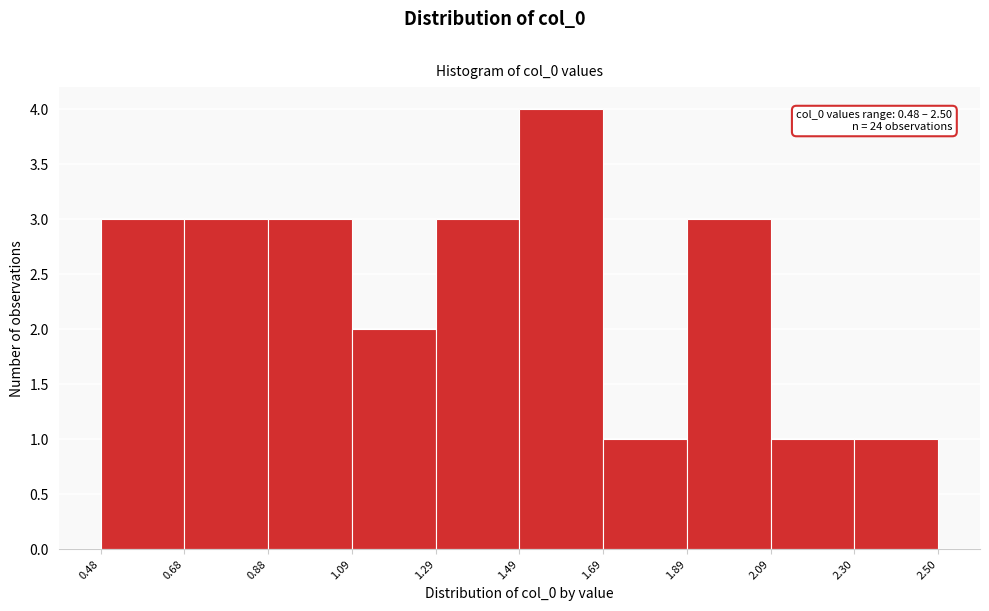

Which range on the x-axis has the tallest bar?

1.49 to 1.69